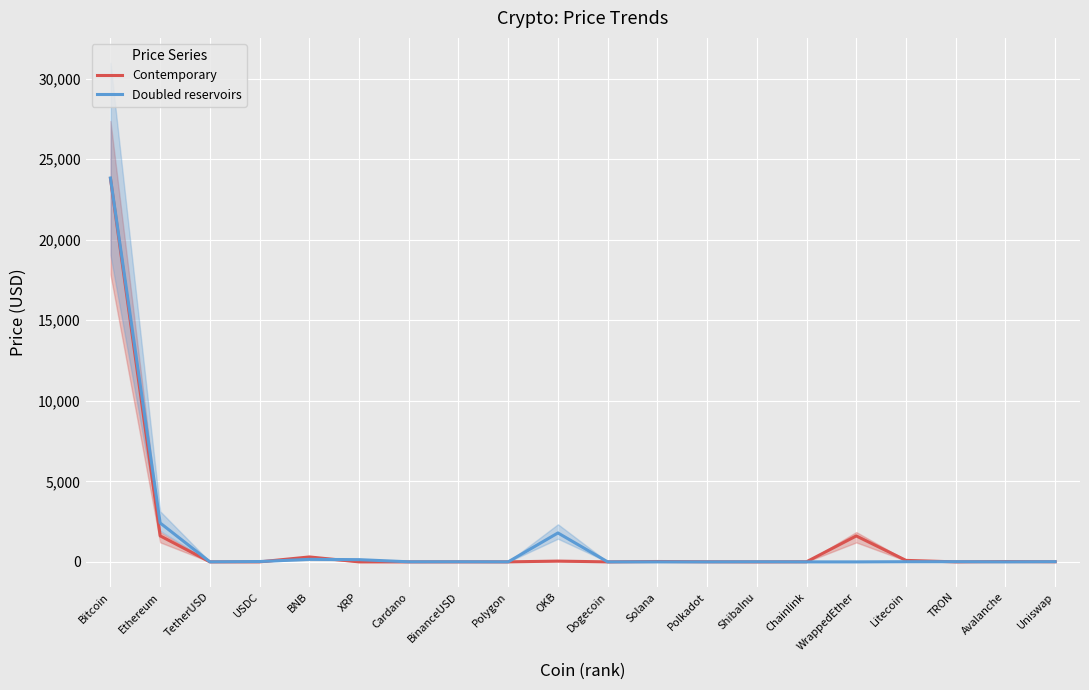

Which has a higher value, TetherUSD or Ethereum?

Ethereum